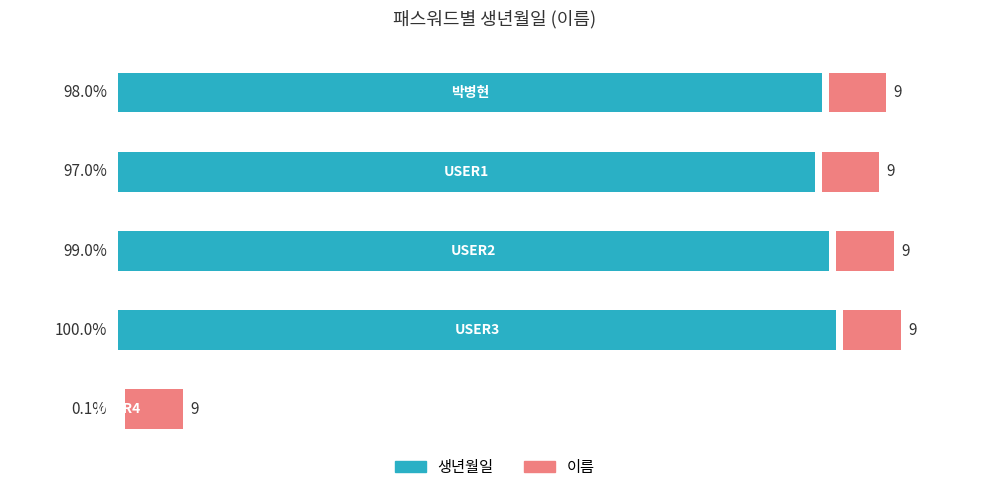

What position from the left is USER1?

2